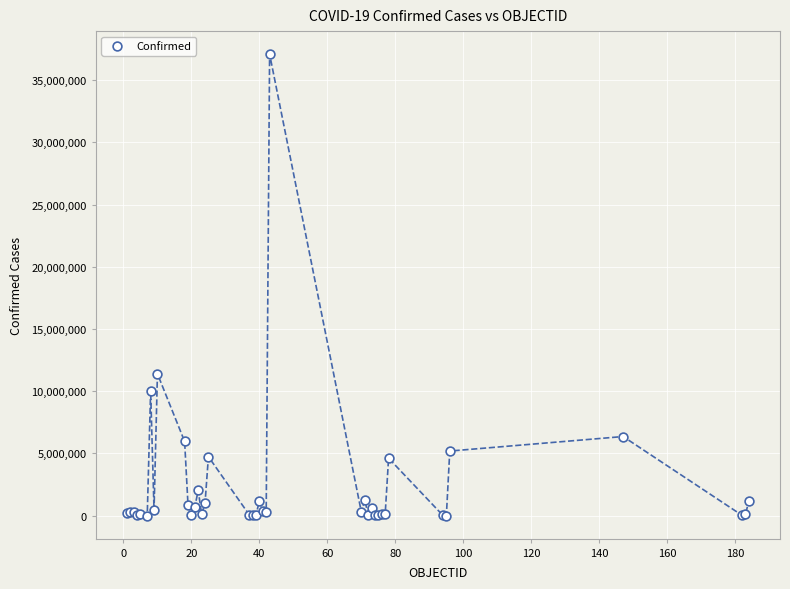

What Y value in the scatter plot is closest to 18546677?

11401996